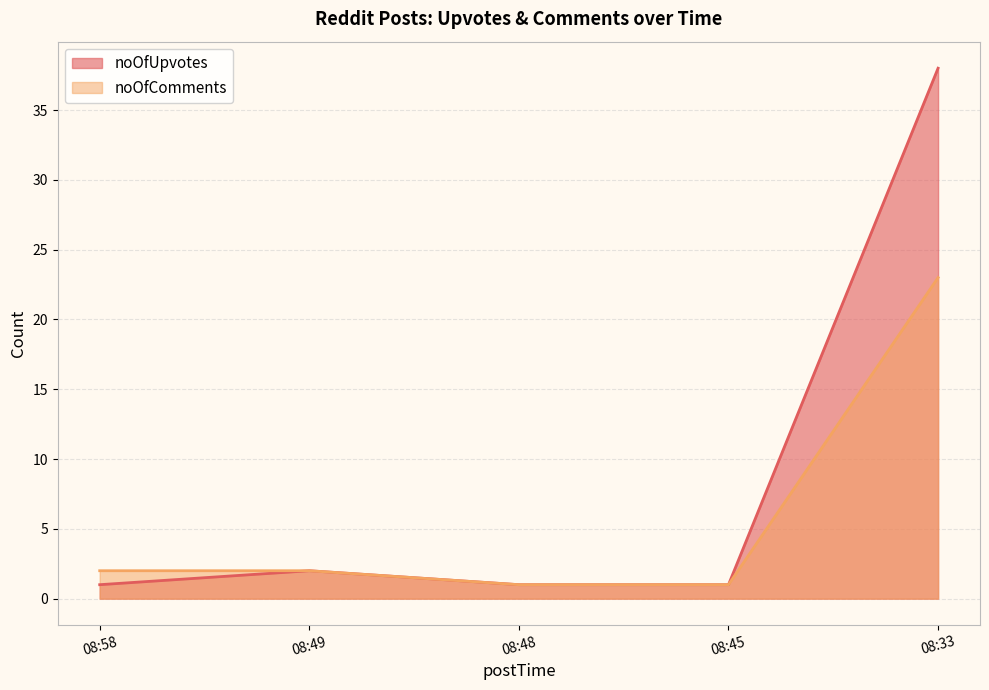

At which label is noOfUpvotes closest to 19?

08:49